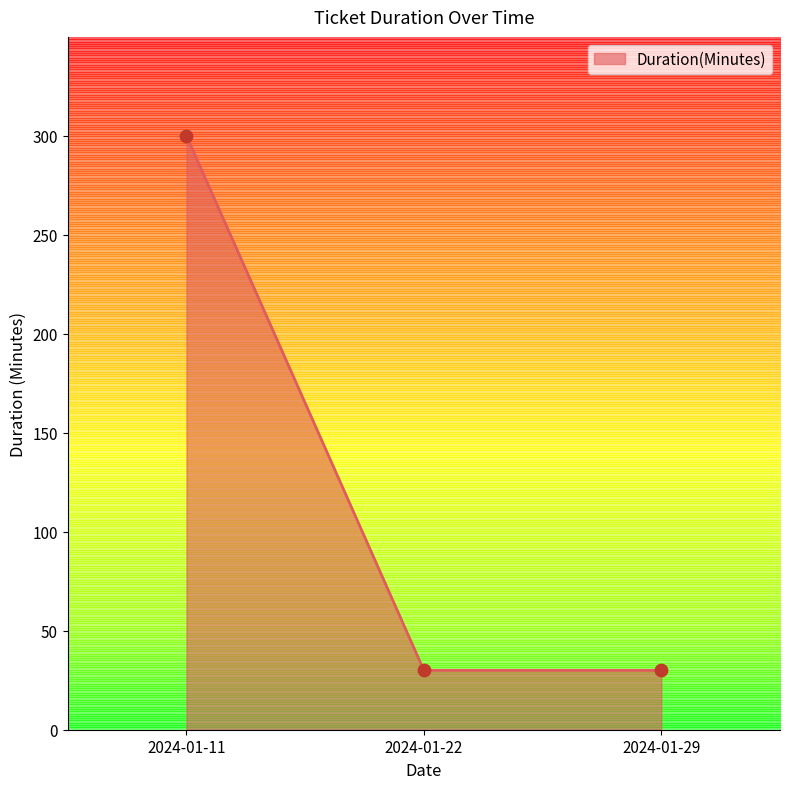

Between 2024-01-11 and 2024-01-29, which is larger?

2024-01-11